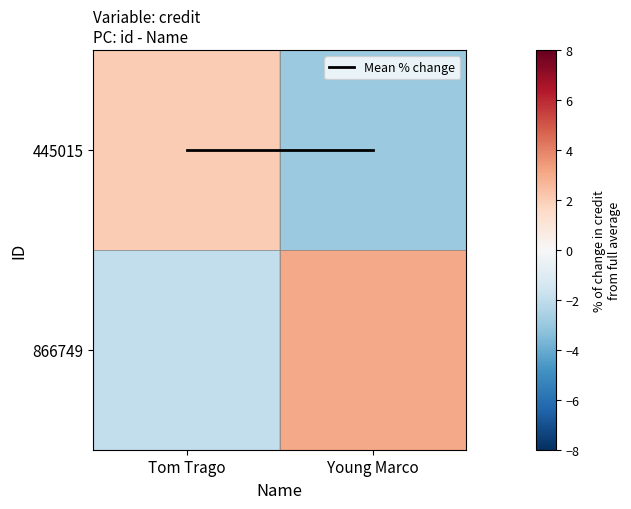

Which series changed the most between Tom Trago and Young Marco?

445015